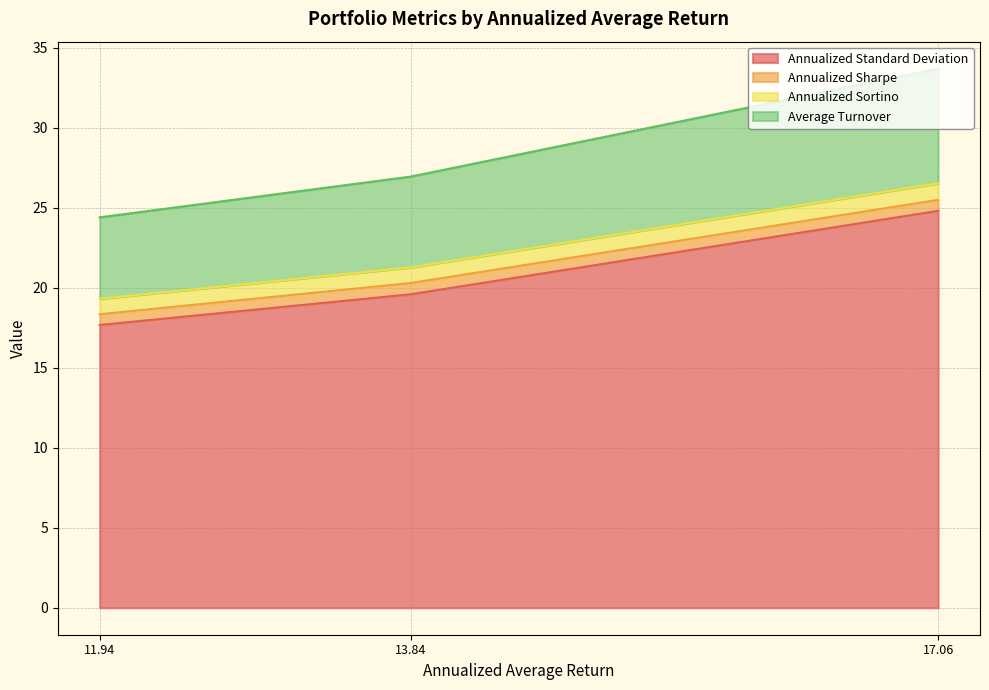

Which category has the lowest value in the Annualized Standard Deviation series?

11.94